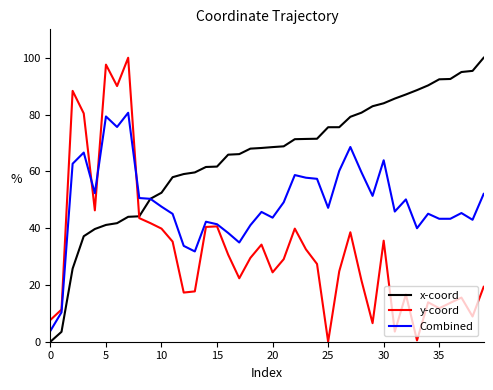

In y-coord, how many points are higher than both neighbors (excluding endpoints)?

11